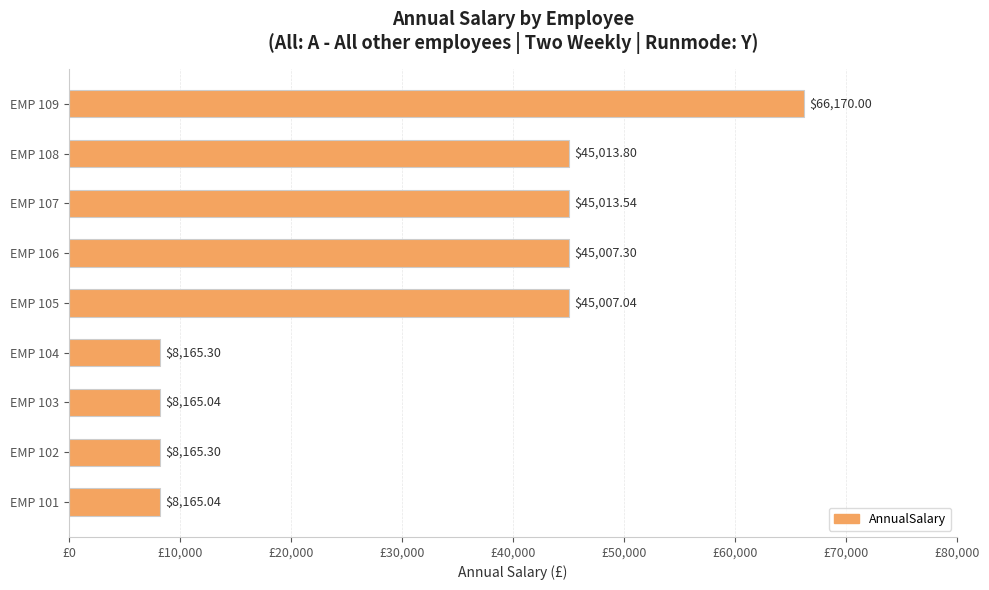

What is the average value?

30985.8